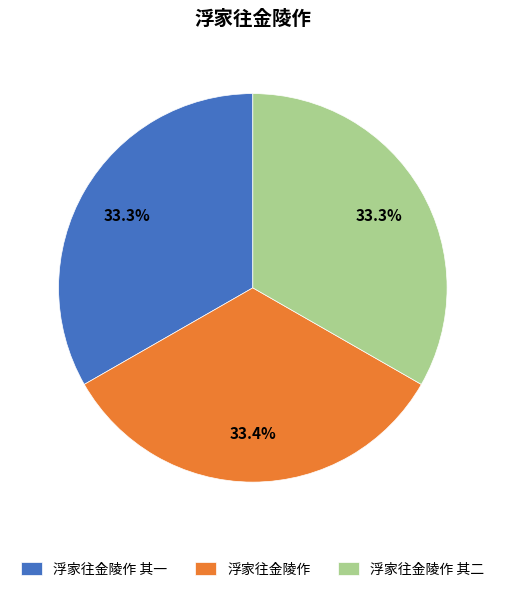

What is the ratio of the value at 浮家往金陵作 其一 to the value at 浮家往金陵作 其二?

1.0